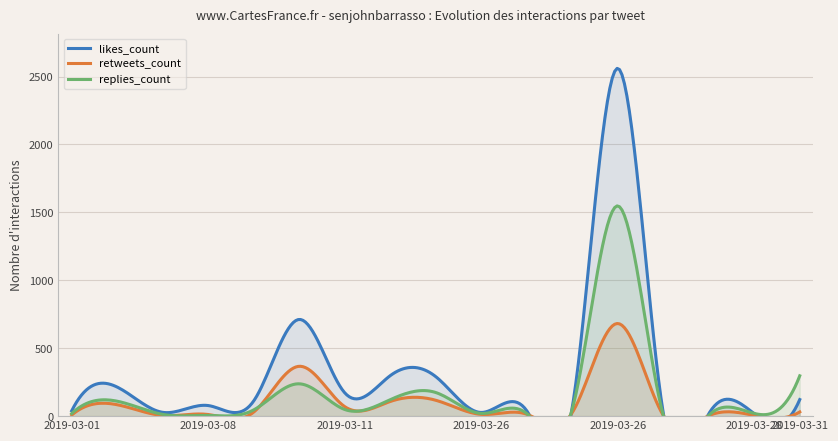

How many times do likes_count and replies_count cross each other?

1